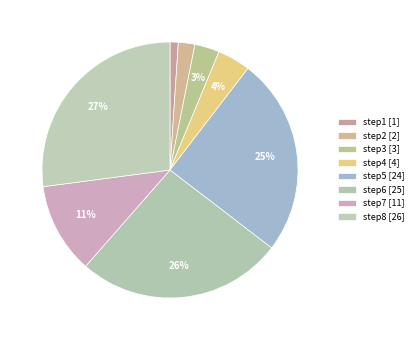

Count the number of slices in the pie.

8